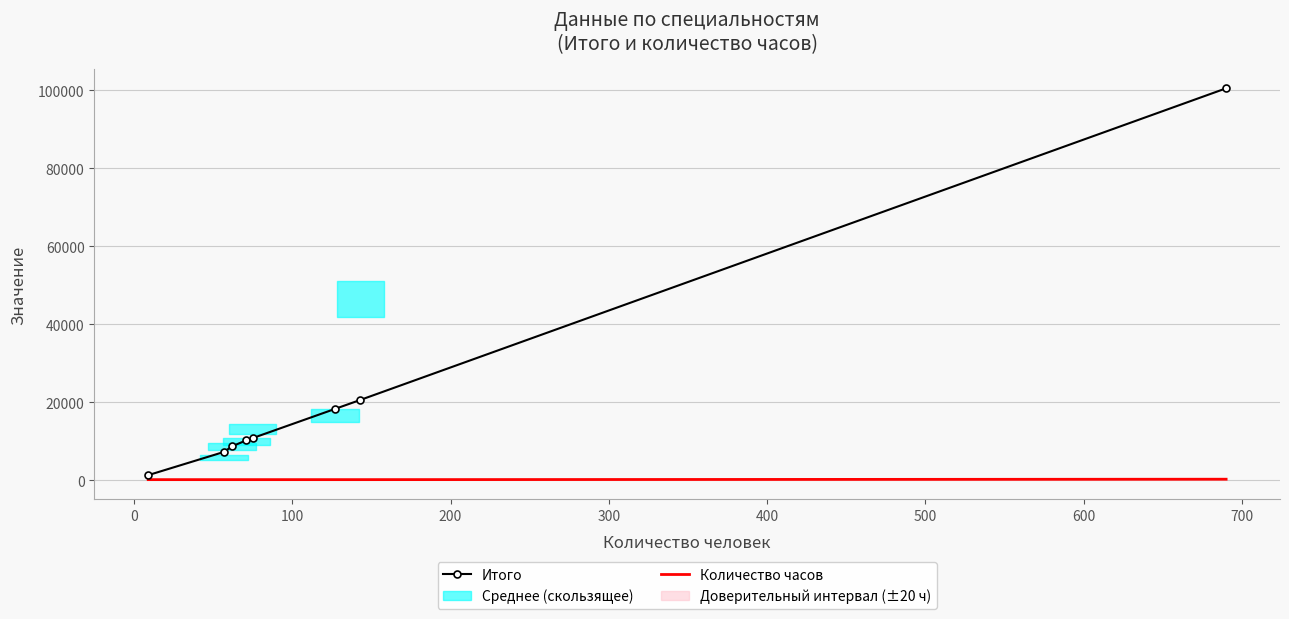

True or false: Итого and Количество часов intersect in this chart.

False